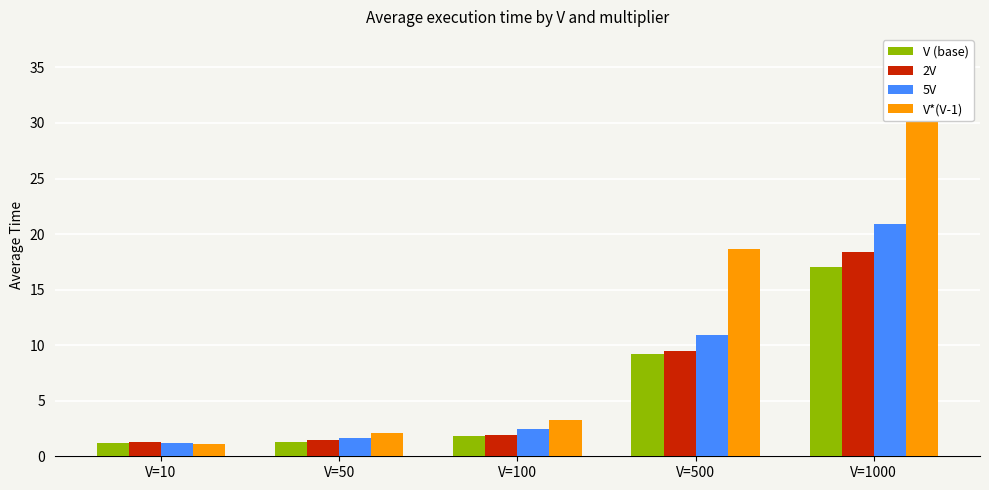

How many data points in 5V are above 2?

3